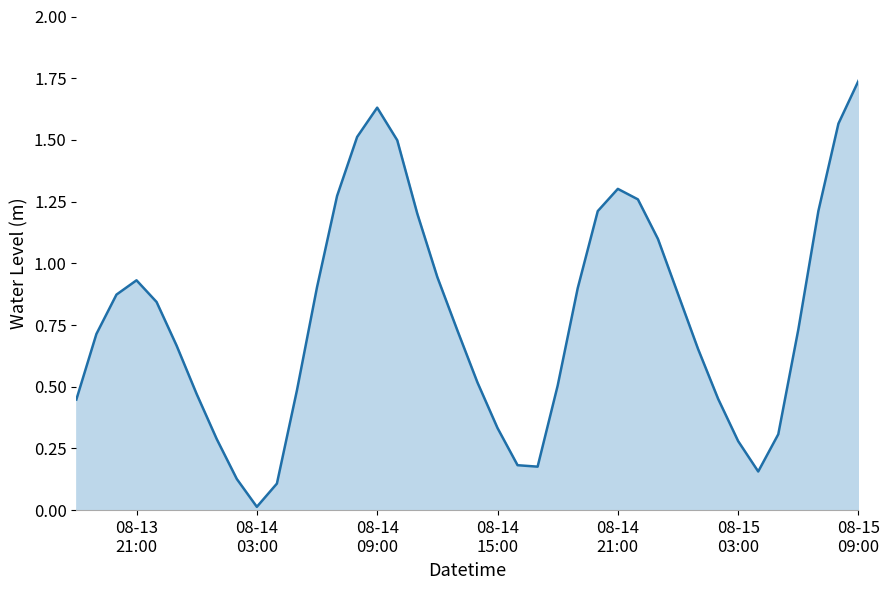

Reading left to right, list all the values displayed in this chart.

0.4	0.7	0.9	0.9	0.8	0.7	0.5	0.3	0.1	0.0	0.1	0.5	0.9	1.3	1.5	1.6	1.5	1.2	0.9	0.7	0.5	0.3	0.2	0.2	0.5	0.9	1.2	1.3	1.3	1.1	0.9	0.7	0.5	0.3	0.2	0.3	0.7	1.2	1.6	1.7